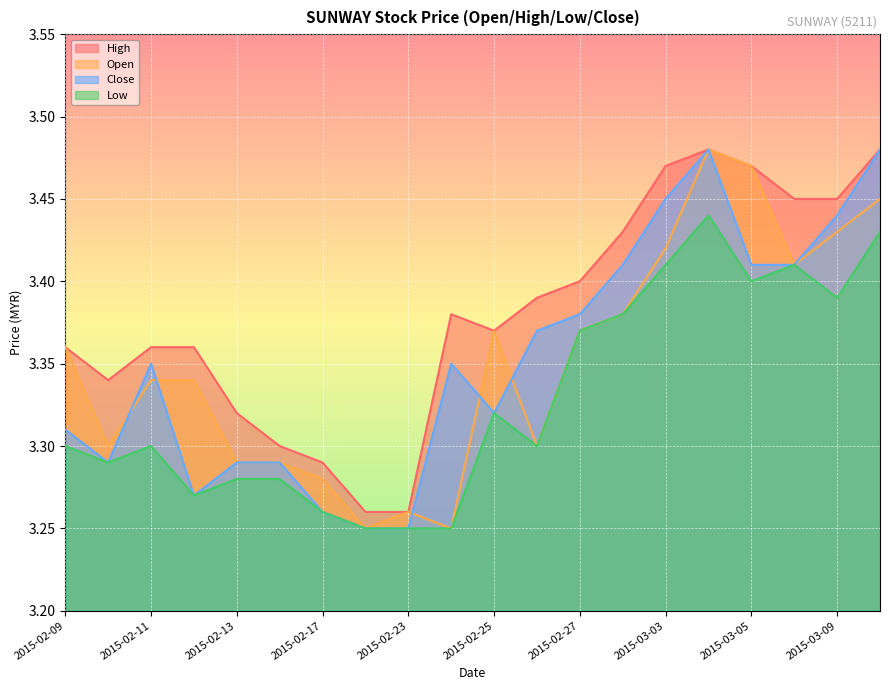

True or false: high and open intersect in this chart.

False